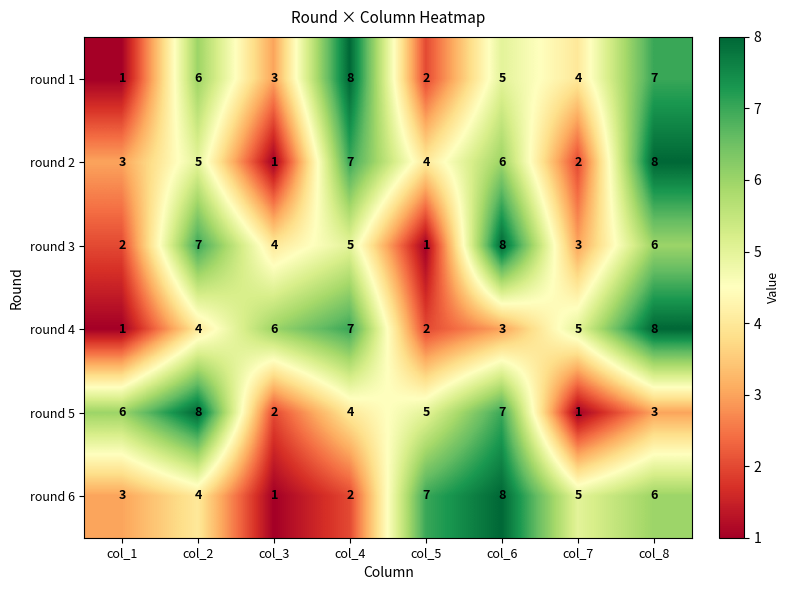

What is the difference between the highest and lowest values at col_8?

5